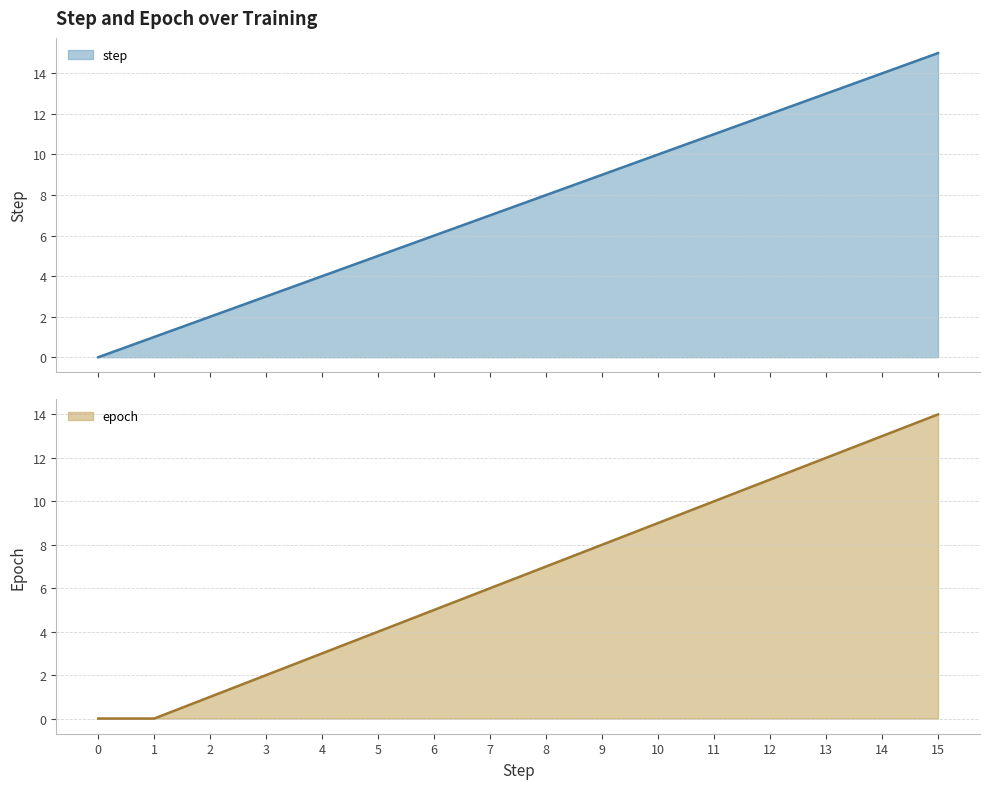

What is the highest value of the step series?

15